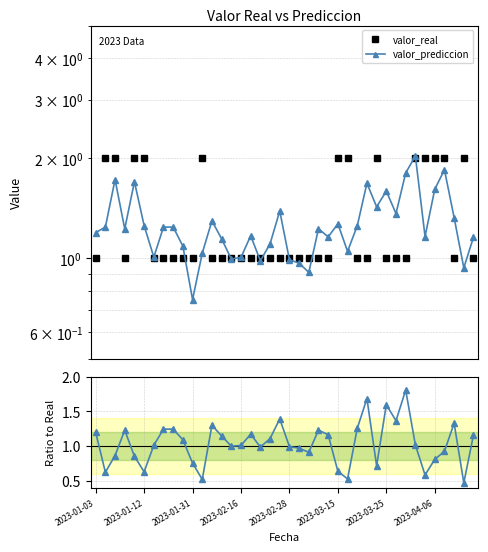

True or false: valor_prediccion and valor_real cross at least once.

True